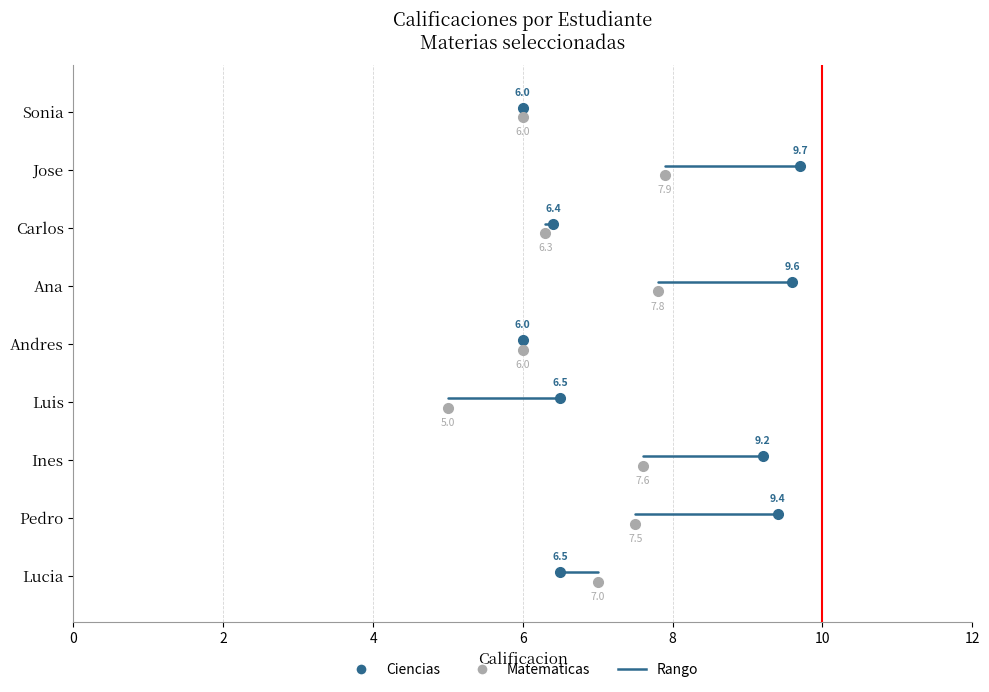

True or false: Deportes has a value of 1.7 at Lucia.

False